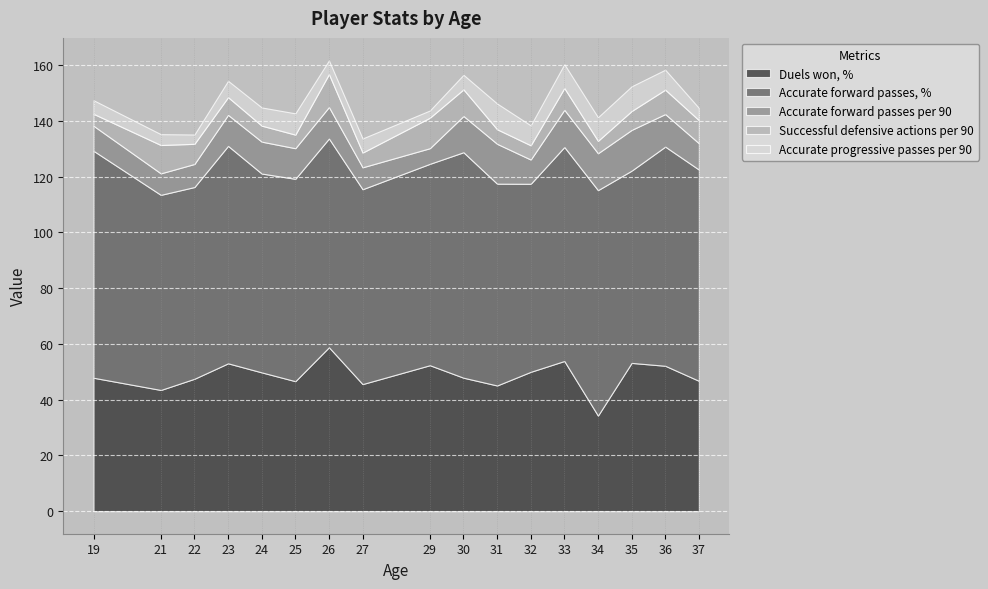

True or false: Duels won, % and Accurate forward passes per 90 cross at least once.

False